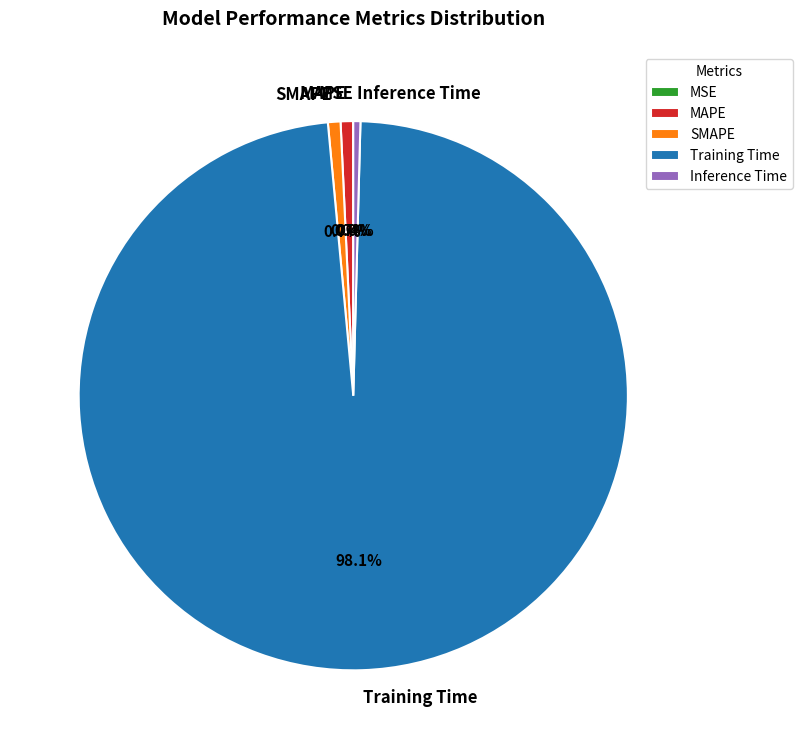

To the nearest percent, what is the average slice percentage?

20%